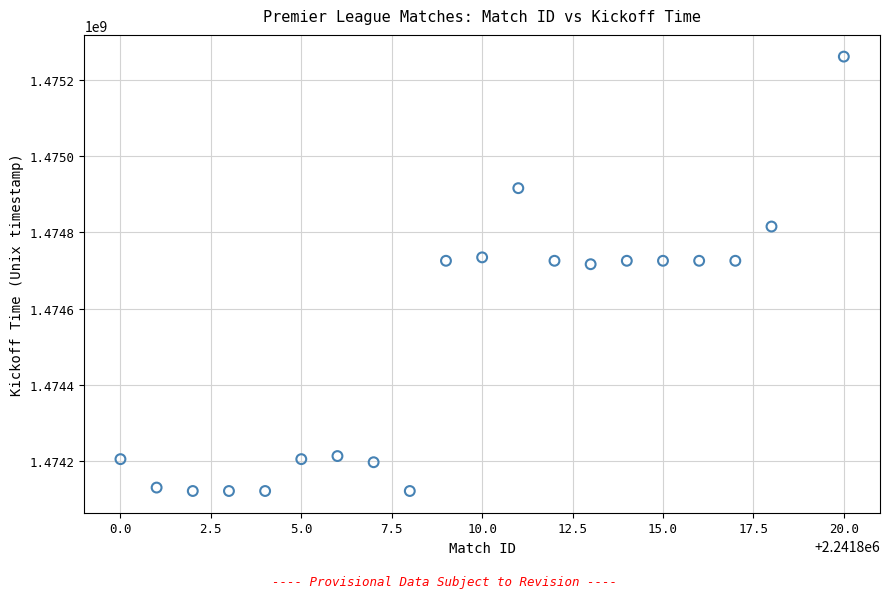

What is the range of X values (max minus min)?

20